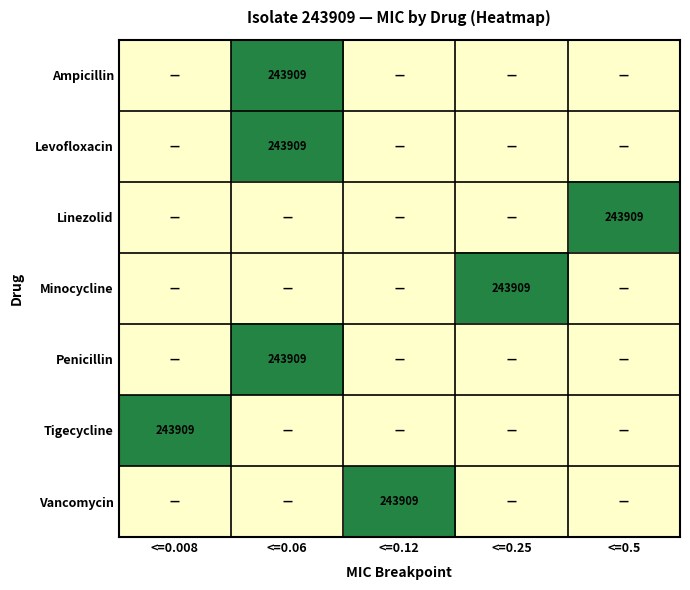

The value of Linezolid at <=0.5 is 243909. True or false?

True